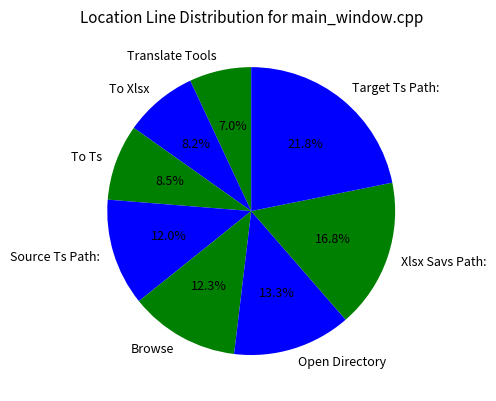

Between Translate Tools and To Xlsx, which is larger?

To Xlsx